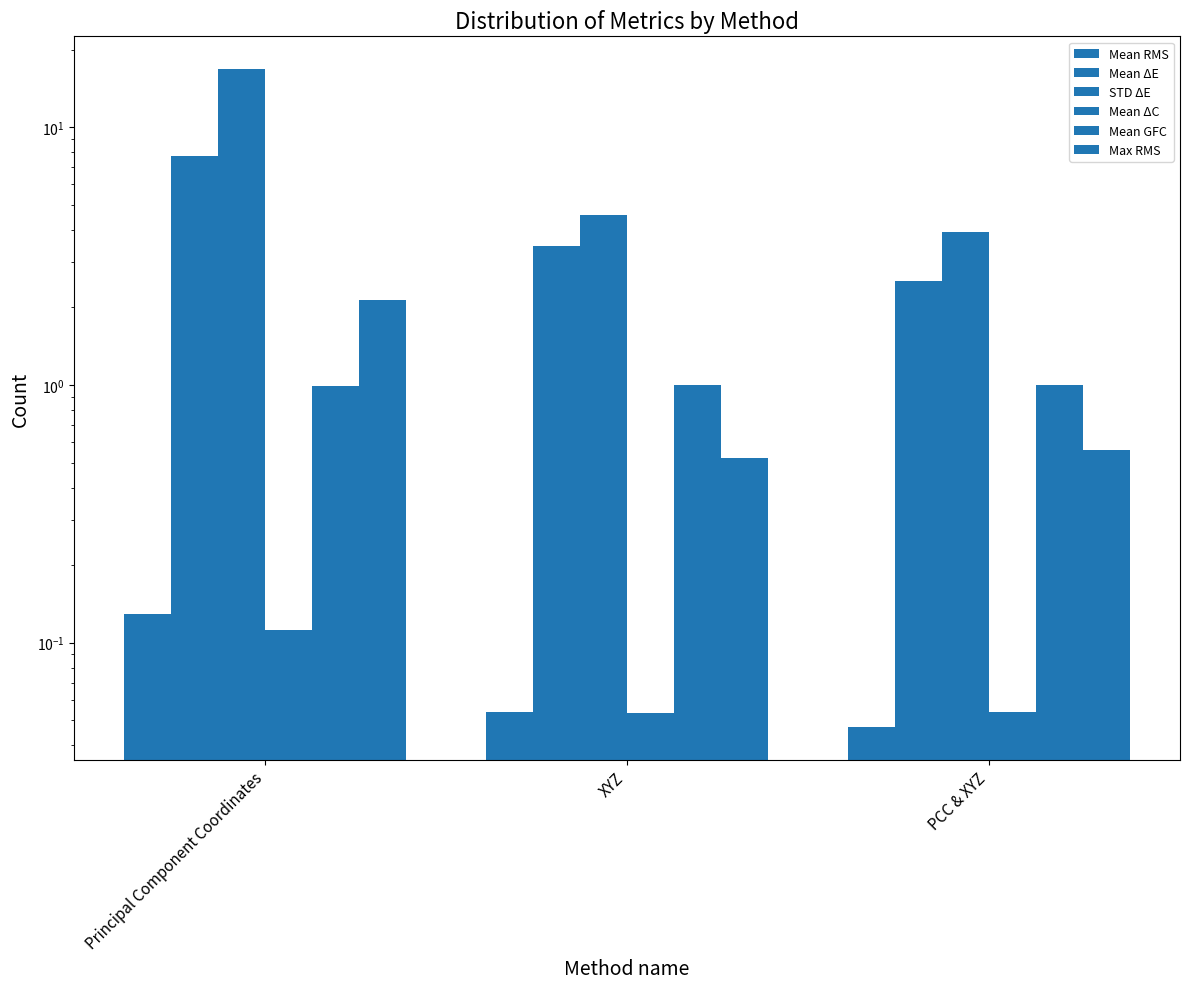

Reading left to right, transcribe all the data shown in this chart.

Mean RMS: 0.1	0.1	0.0
Mean ΔE: 7.8	3.5	2.5
STD ΔE: 16.8	4.6	3.9
Mean ΔC: 0.1	0.1	0.1
Mean GFC: 1.0	1.0	1.0
Max RMS: 2.1	0.5	0.6